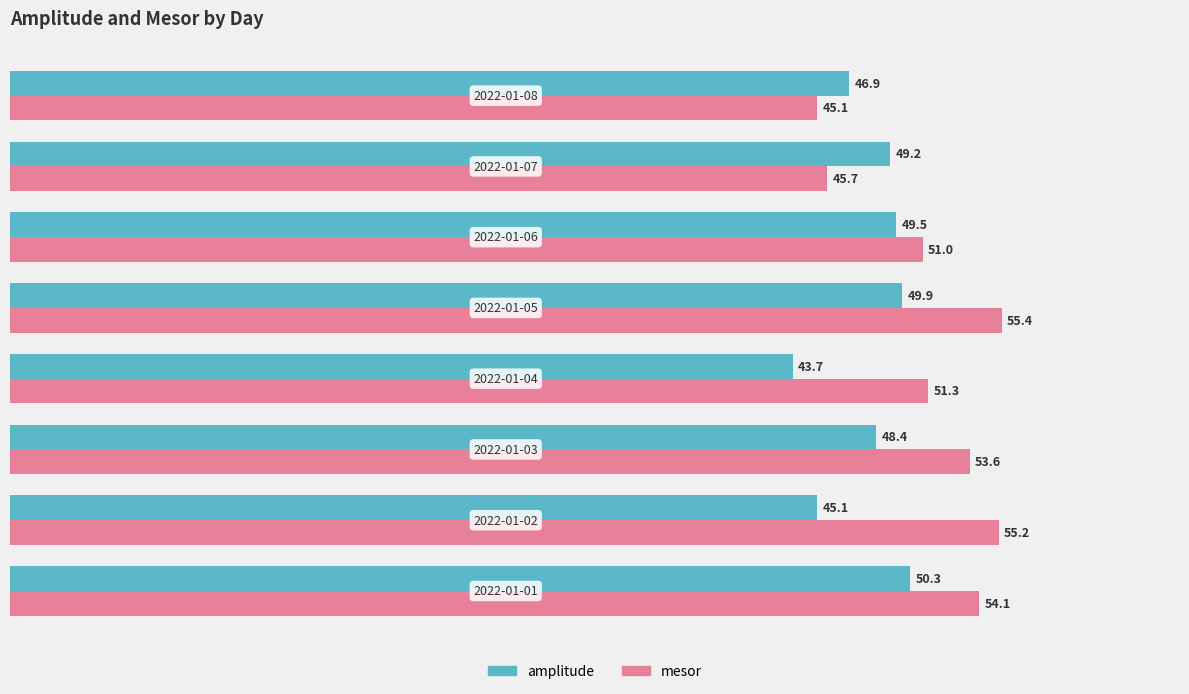

How many data points does each series have?

8